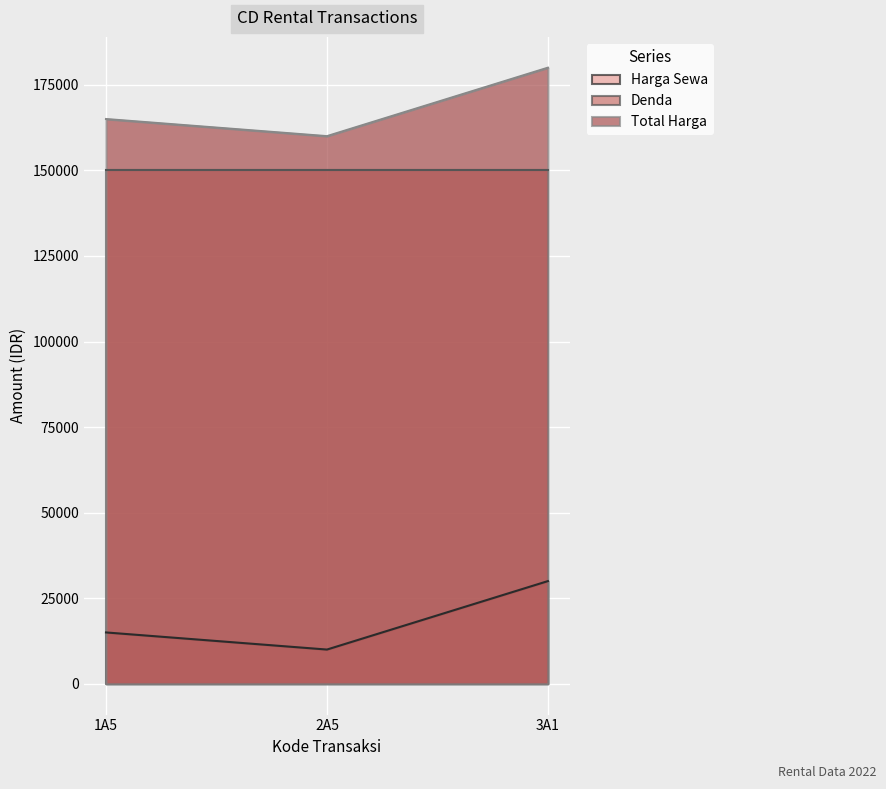

Does the chart display data point markers on the line(s)?

No